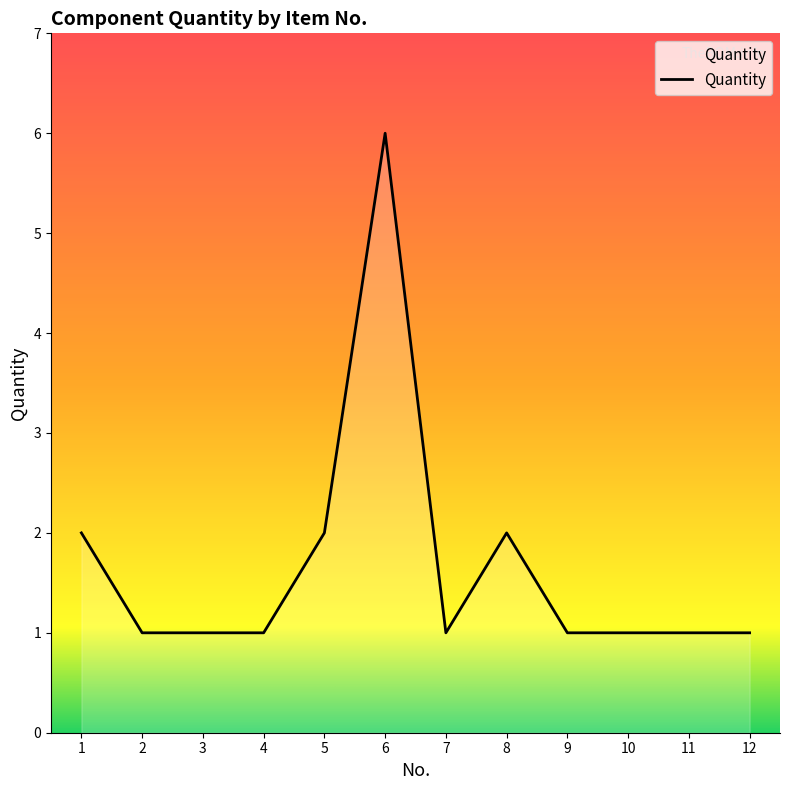

Reading left to right, list all the values displayed in this chart.

1=2	2=1	3=1	4=1	5=2	6=6	7=1	8=2	9=1	10=1	11=1	12=1